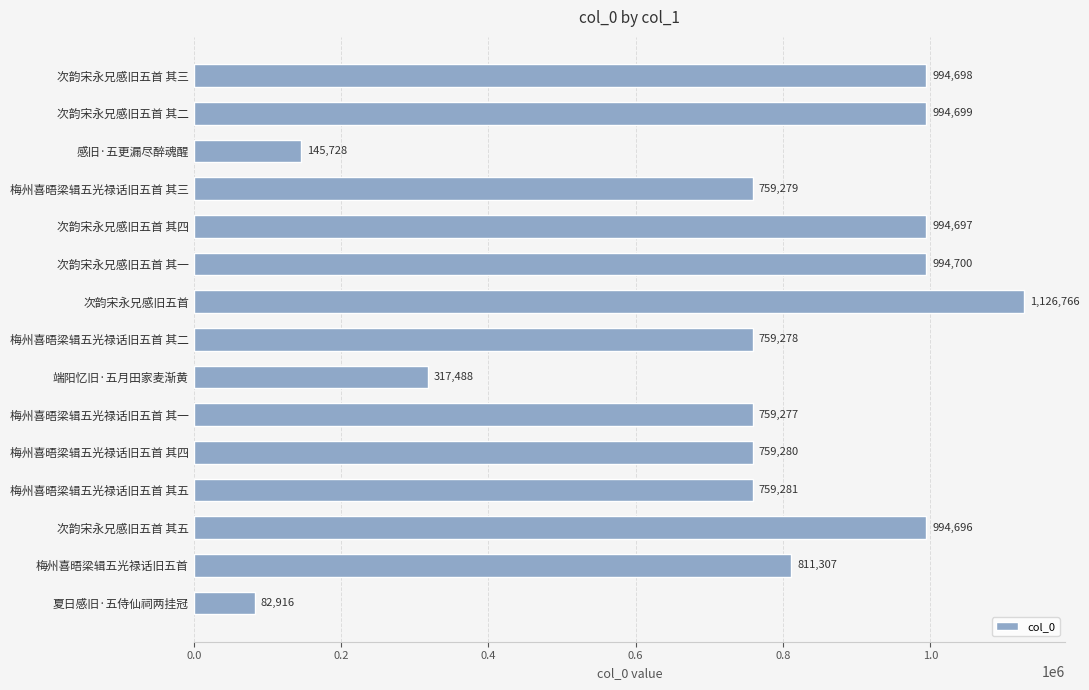

The chart shows a value of 759280 at 梅州喜晤梁辑五光禄话旧五首 其四. True or false?

True